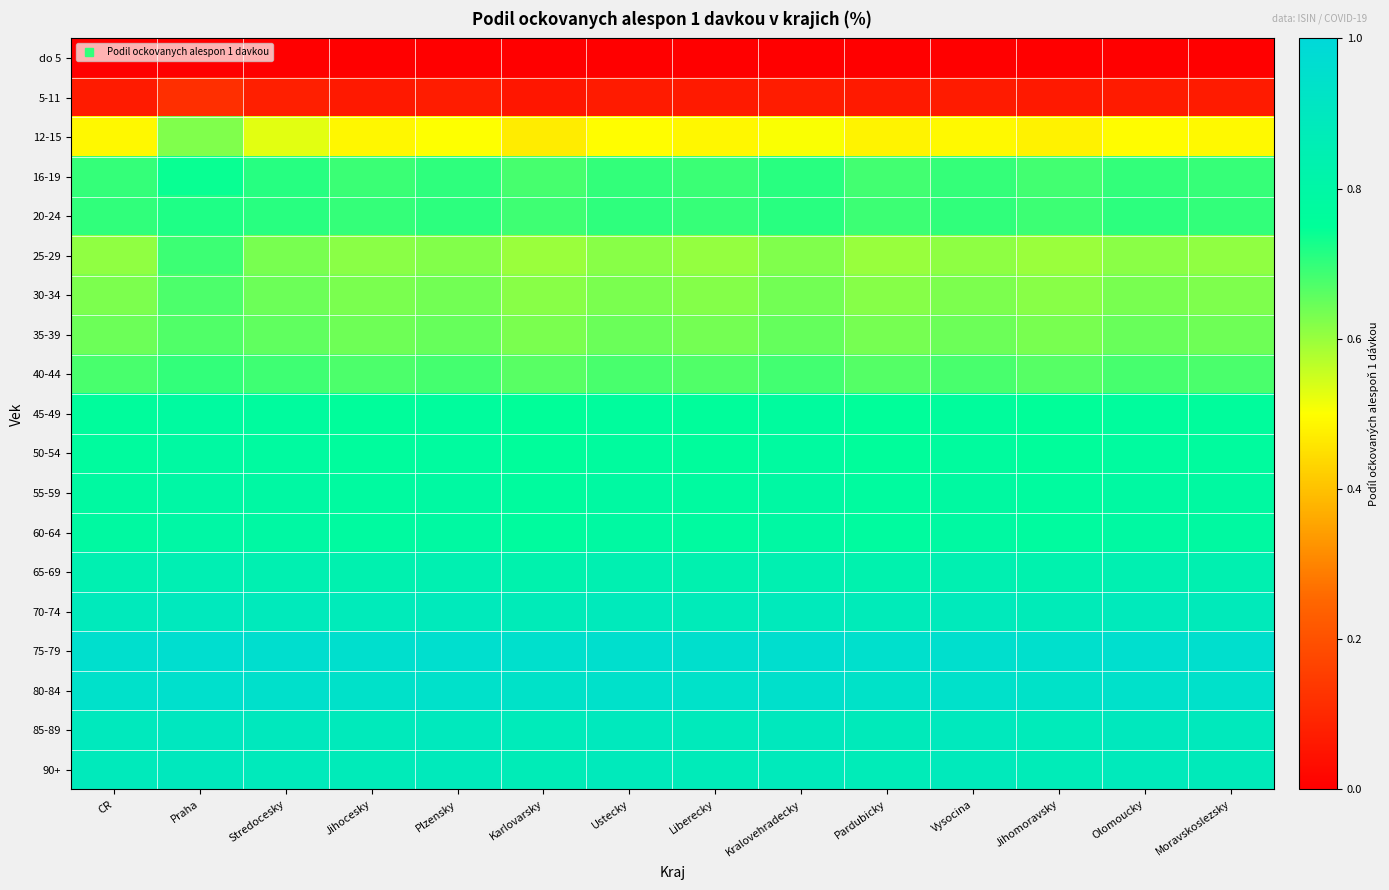

What is the difference between the highest and lowest values at Jihocesky?

1.0